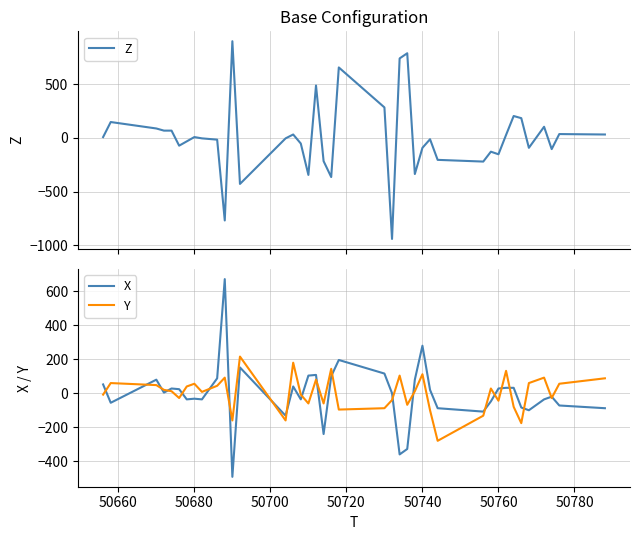

Rank the series by their average value, from lowest to highest.

X, Y, Z